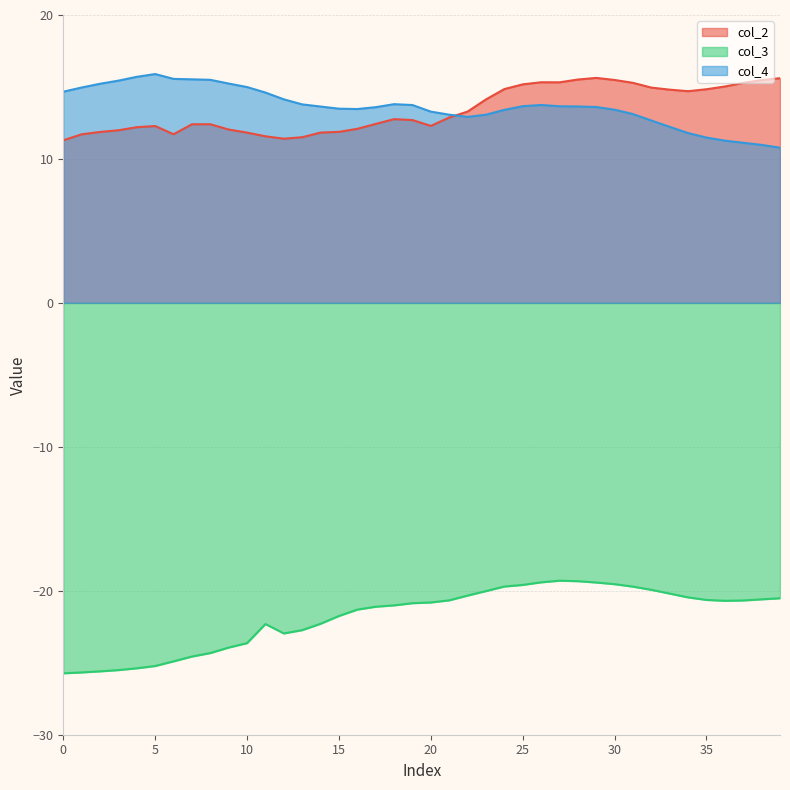

Reading left to right, extract all data points from this chart.

col_2: 11.3	11.7	11.9	12.0	12.2	12.3	11.7	12.4	12.4	12.0	11.8	11.6	11.4	11.5	11.8	11.9	12.1	12.4	12.8	12.7	12.3	12.9	13.3	14.1	14.9	15.2	15.3	15.3	15.5	15.6	15.5	15.3	15.0	14.8	14.7	14.8	15.0	15.3	15.5	15.6
col_3: -25.7	-25.7	-25.6	-25.5	-25.4	-25.2	-24.9	-24.6	-24.3	-23.9	-23.6	-22.3	-23.0	-22.7	-22.3	-21.8	-21.3	-21.1	-21.0	-20.9	-20.8	-20.7	-20.3	-20.0	-19.7	-19.6	-19.4	-19.3	-19.3	-19.4	-19.5	-19.7	-19.9	-20.2	-20.5	-20.6	-20.7	-20.7	-20.6	-20.5
col_4: 14.7	15.0	15.2	15.4	15.7	15.9	15.6	15.5	15.5	15.2	15.0	14.6	14.1	13.8	13.6	13.5	13.5	13.6	13.8	13.7	13.3	13.1	12.9	13.1	13.4	13.7	13.7	13.7	13.6	13.6	13.4	13.1	12.7	12.2	11.8	11.5	11.3	11.1	11.0	10.8